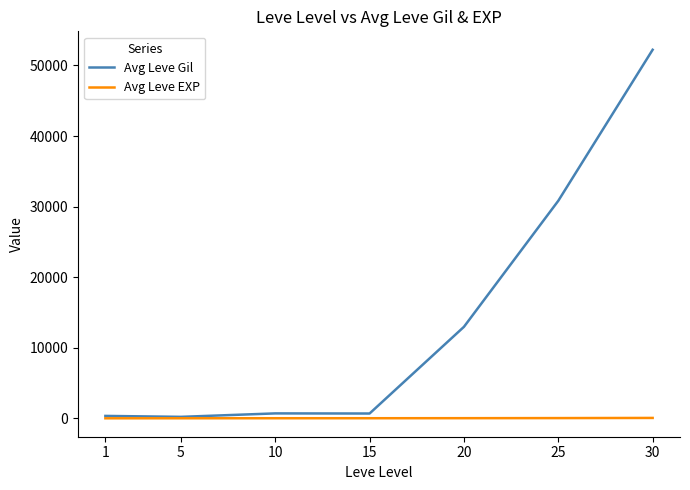

The Avg Leve EXP series shows 52.2 at 30. True or false?

True